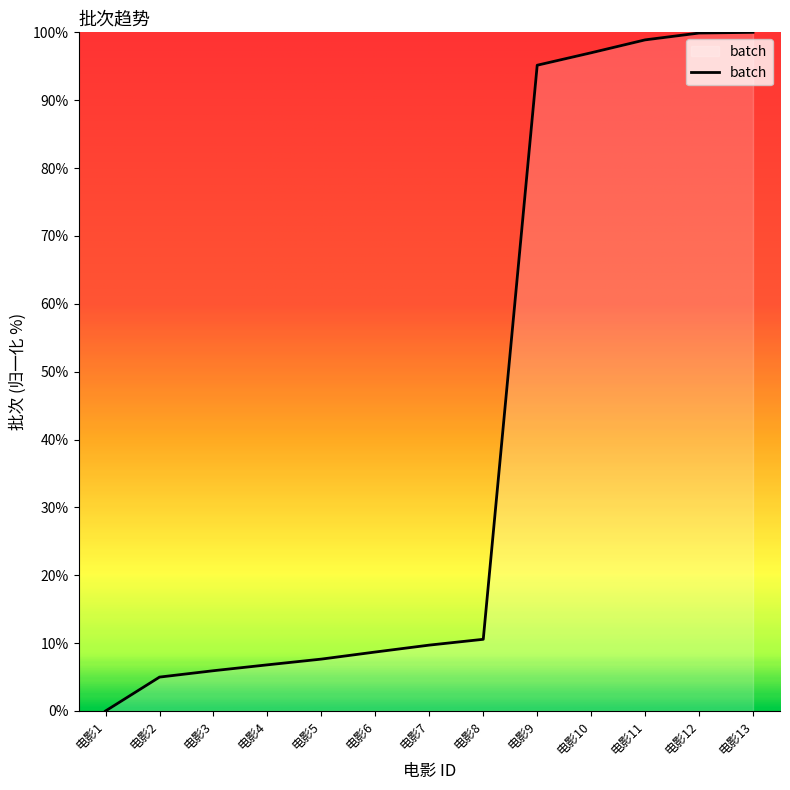

Which has a higher value, 电影8 or 电影12?

电影12